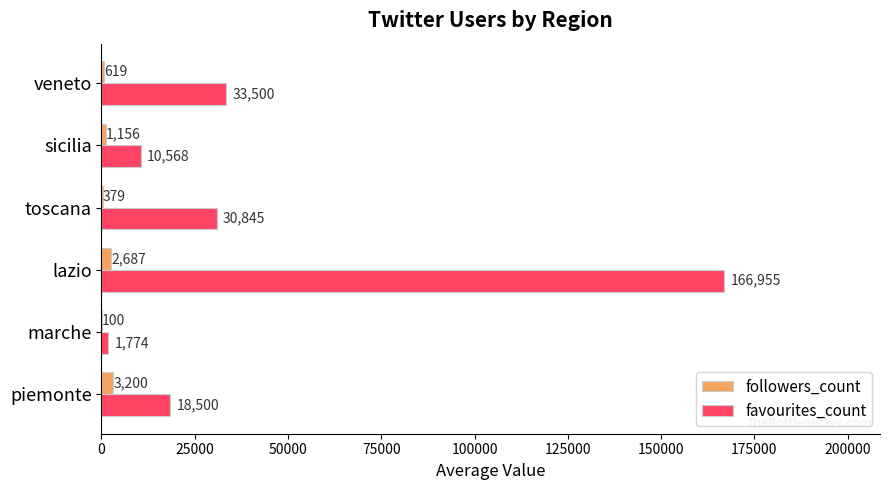

What is the average value of the favourites_count series?

43690